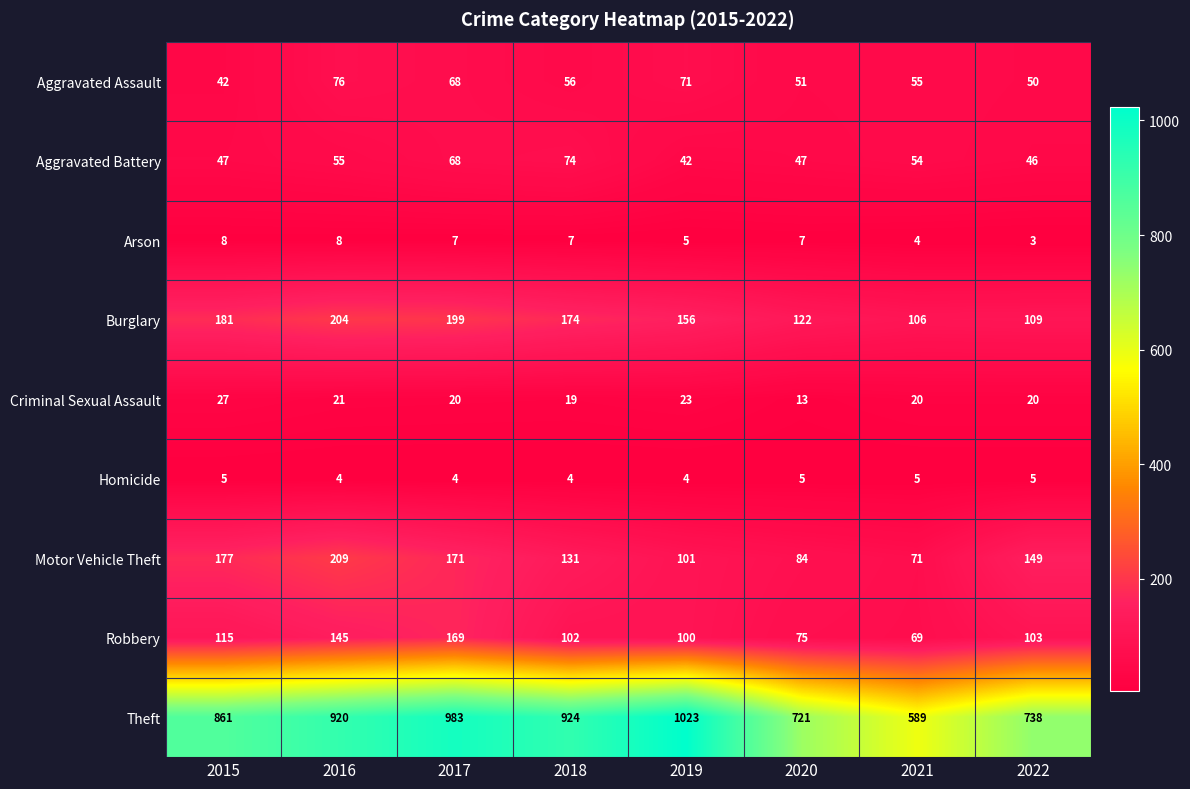

List the labels in order of Burglary value, smallest first.

2021, 2022, 2020, 2019, 2018, 2015, 2017, 2016